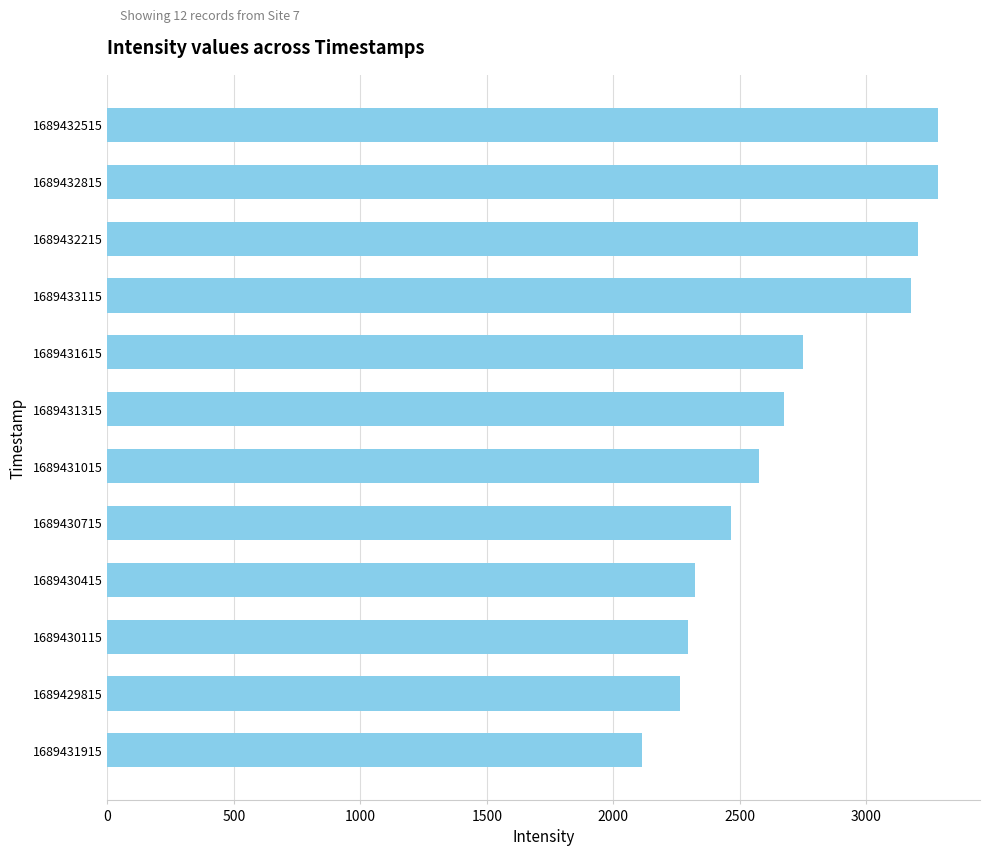

The chart shows a value of 570.3 at 1689431915. True or false?

False